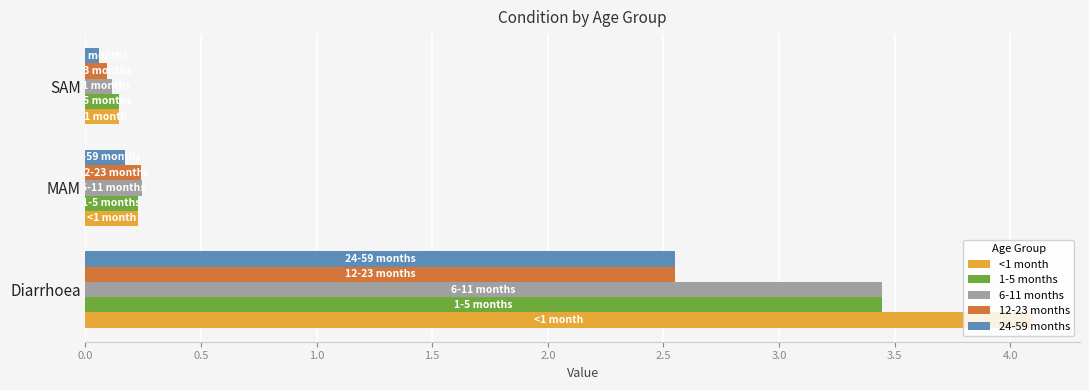

At which label is 6-11 months closest to 1?

MAM